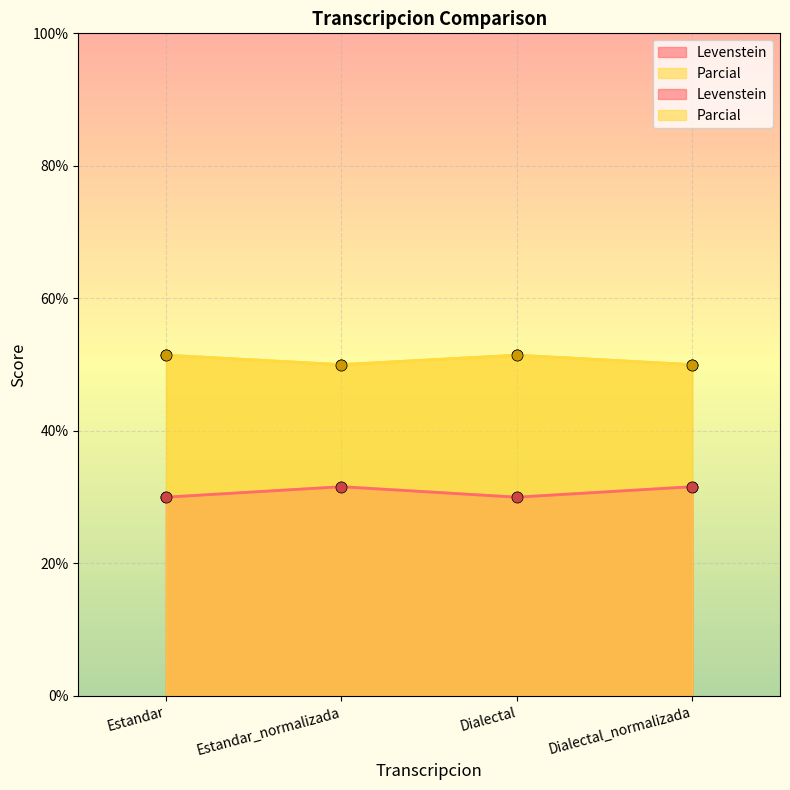

List the labels in order of Levenstein value, largest first.

Estandar_normalizada, Dialectal_normalizada, Estandar, Dialectal